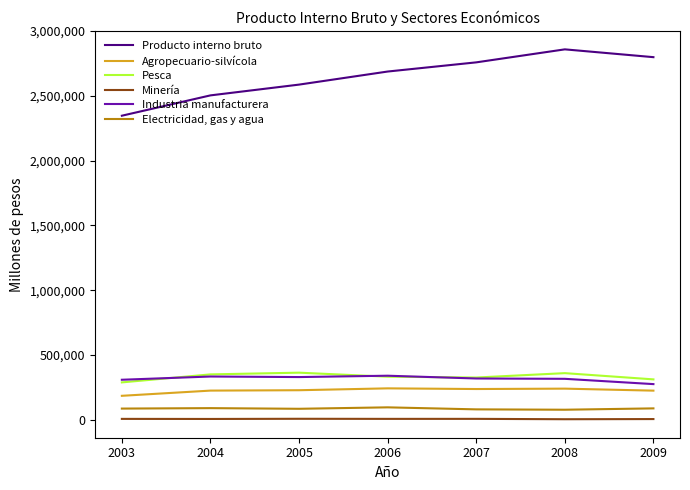

Where is Producto interno bruto nearest to the value 2602673?

2005